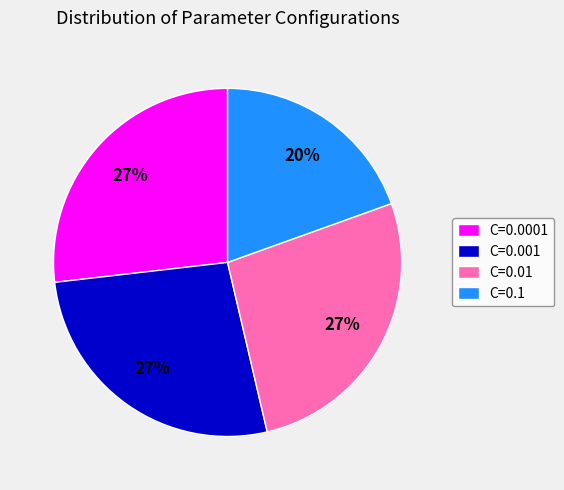

To the nearest percent, what is the average slice percentage?

25%